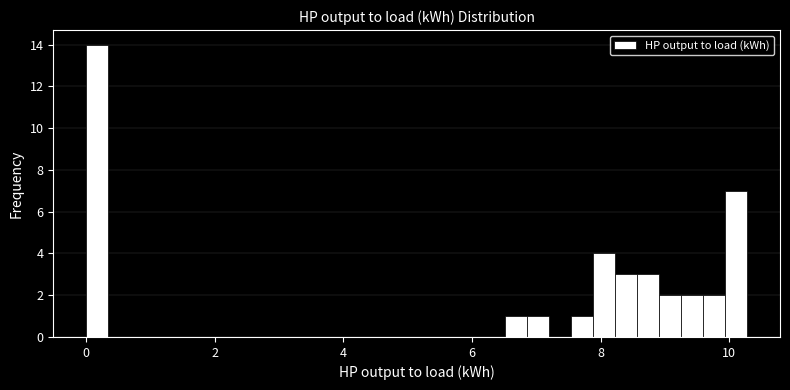

Read against the x-axis, roughly where is the centre of the tallest bar?

0.2